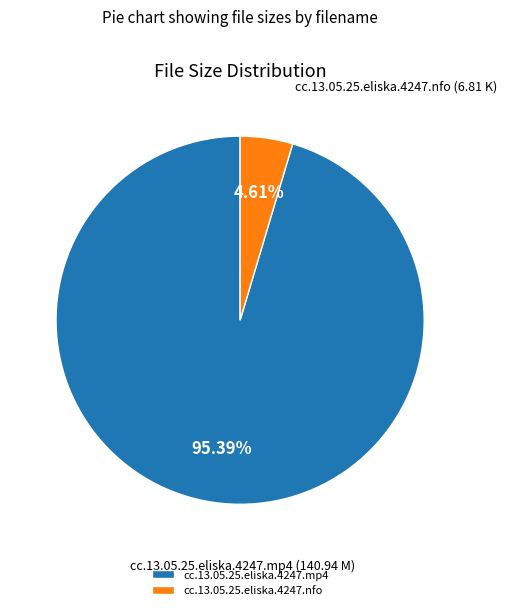

Count the number of slices in the pie.

2